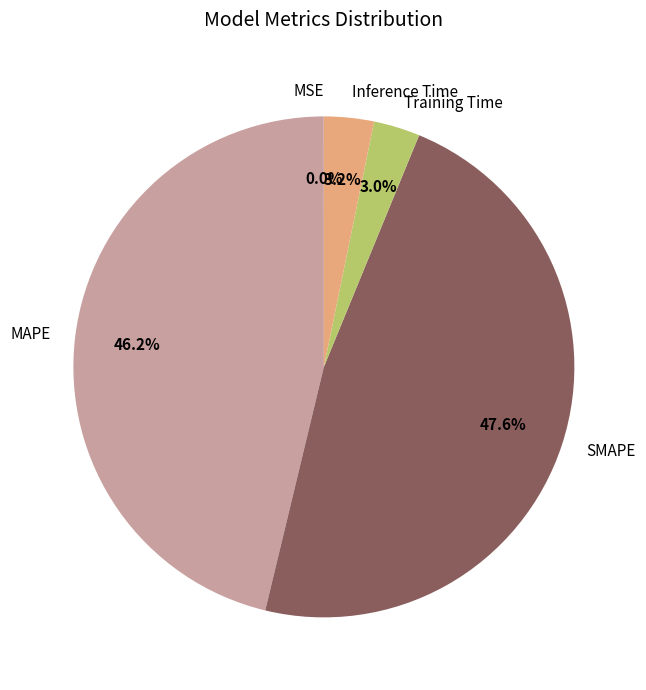

To the nearest percent, what is the difference between the SMAPE and Training Time slice percentages?

45%